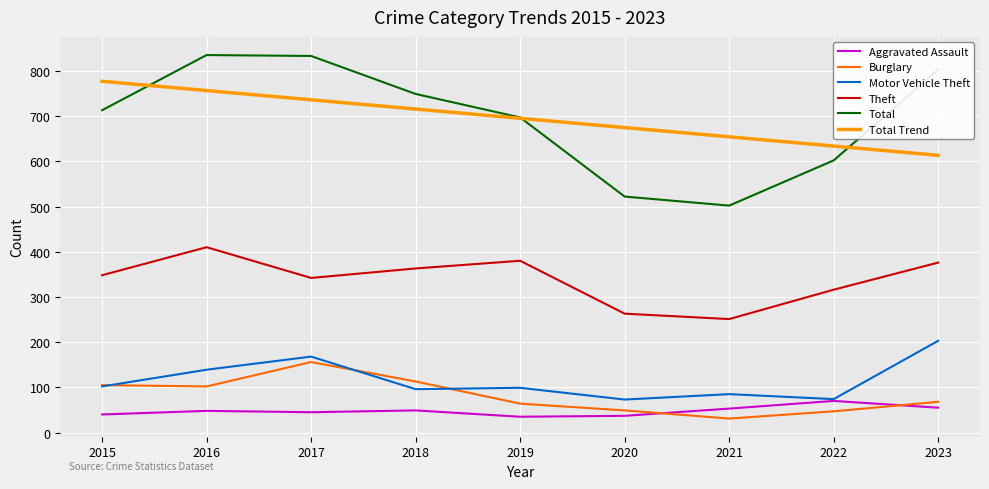

True or false: Total Trend and Burglary cross at least once.

False